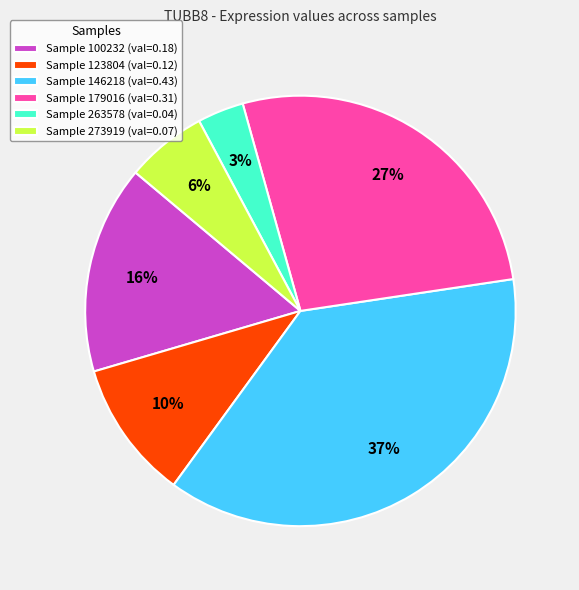

How many segments does this pie chart have?

6